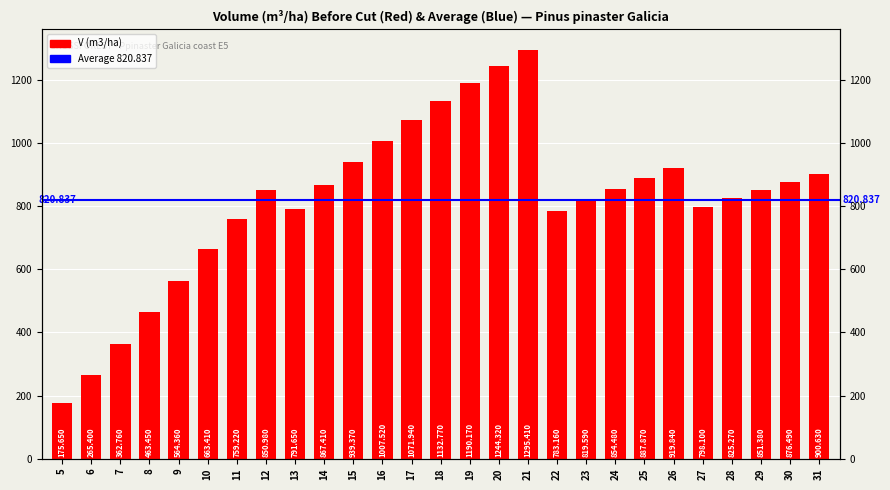

What is the difference between the values at 7 and 31?

537.9